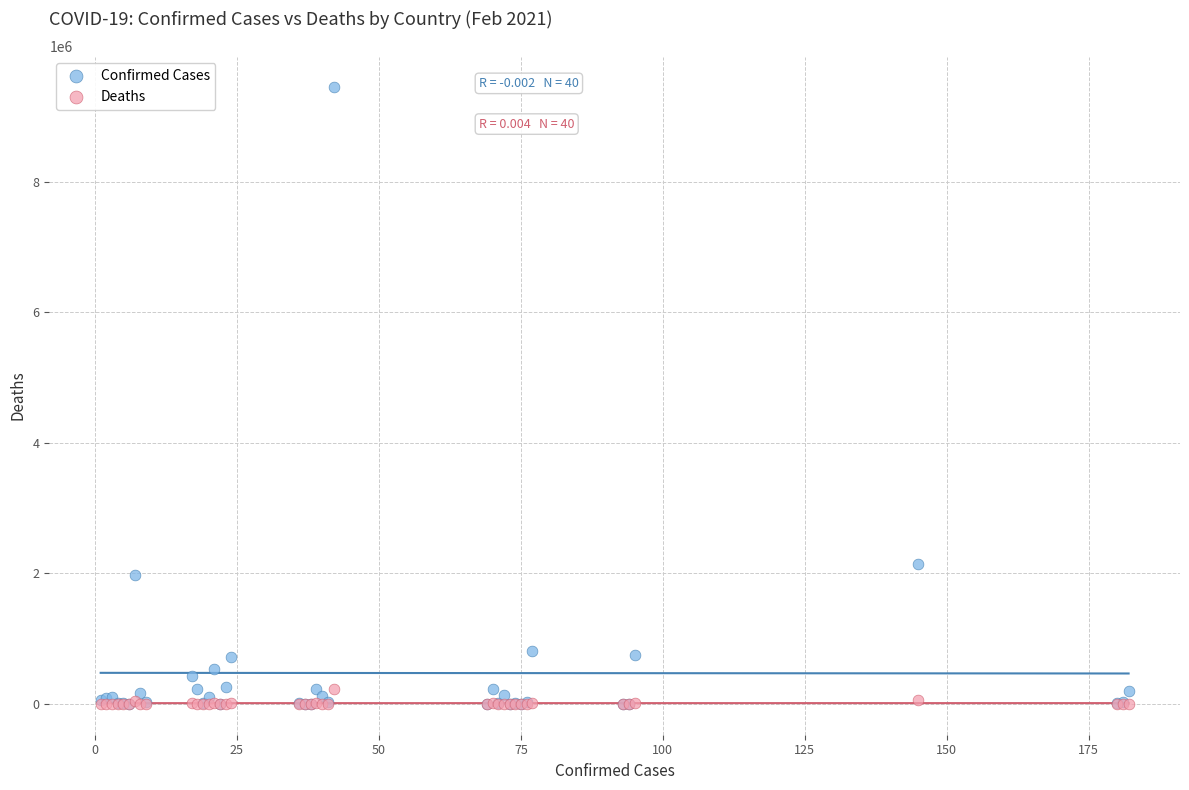

Across all series, what Y value is closest to 4723582?

2142660